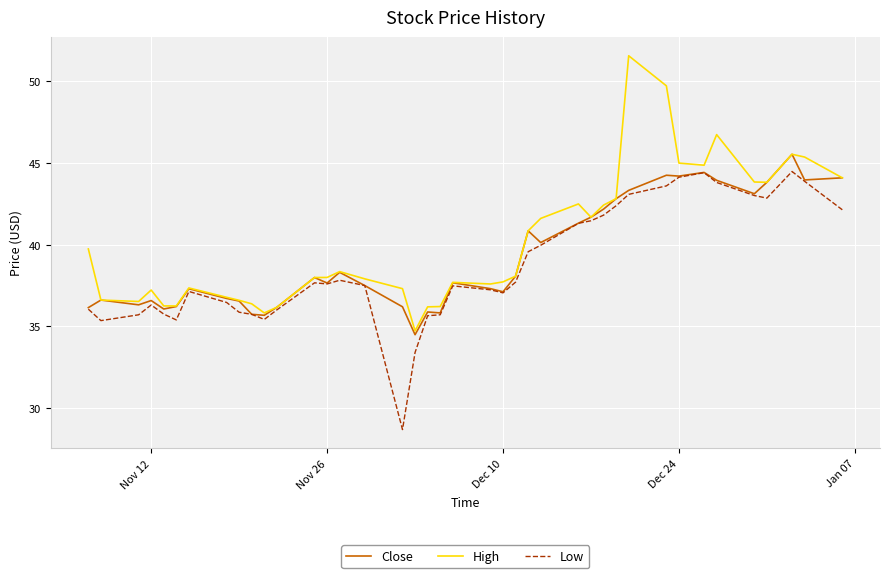

List the series in order of their peak value, highest first.

High, Close, Low